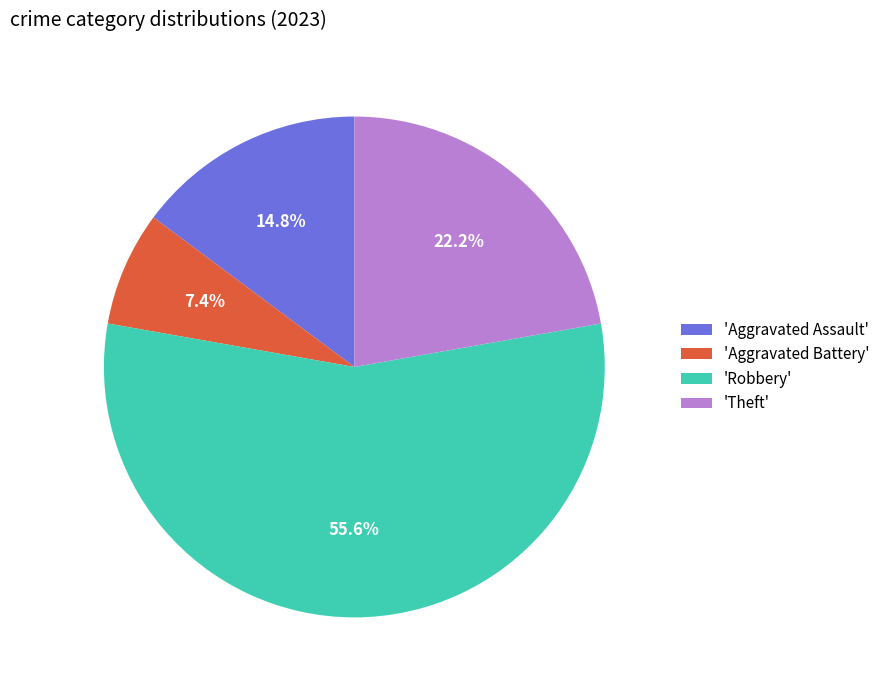

Count the number of slices in the pie.

4